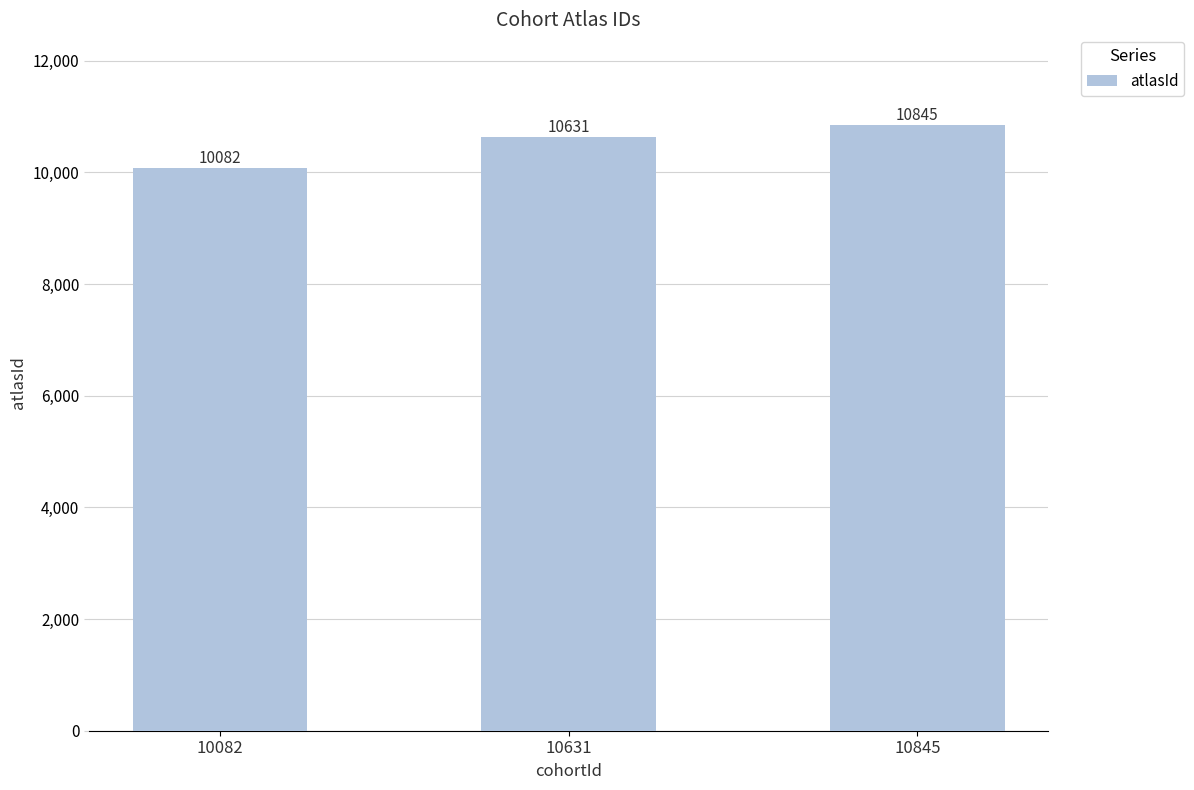

Rank the categories by value from lowest to highest.

10082, 10631, 10845